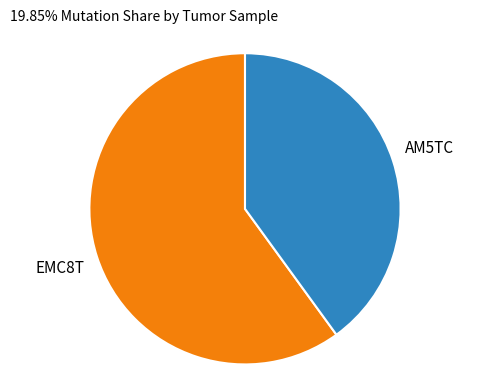

Is there a majority slice in this chart?

Yes